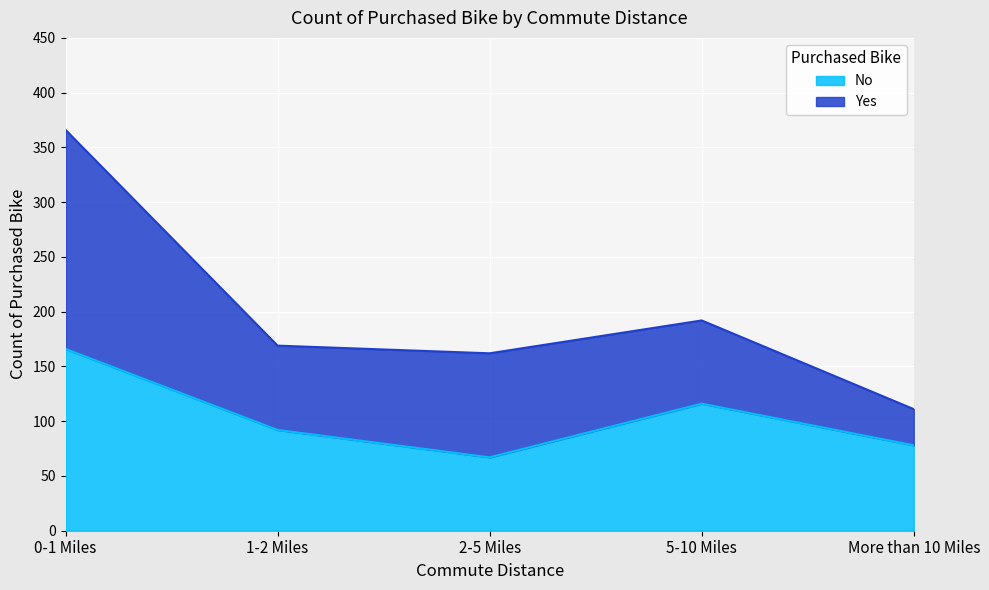

Is it true that the value at 2-5 Miles is 67?

True